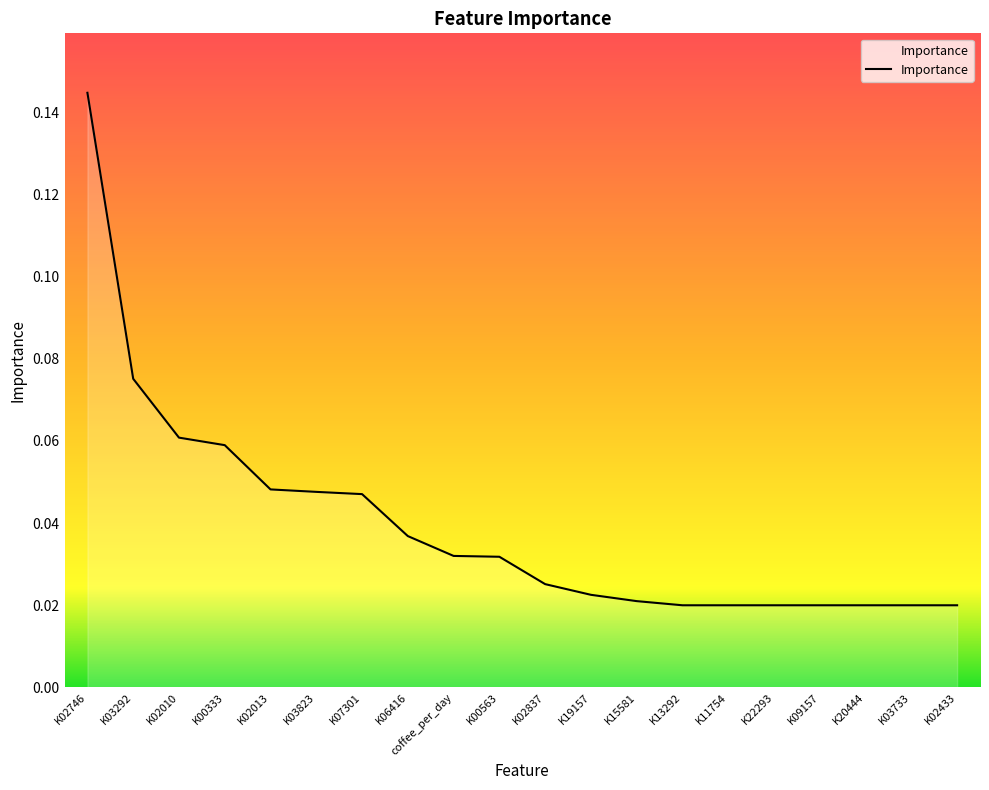

Which has a higher value, K15581 or K03823?

K03823